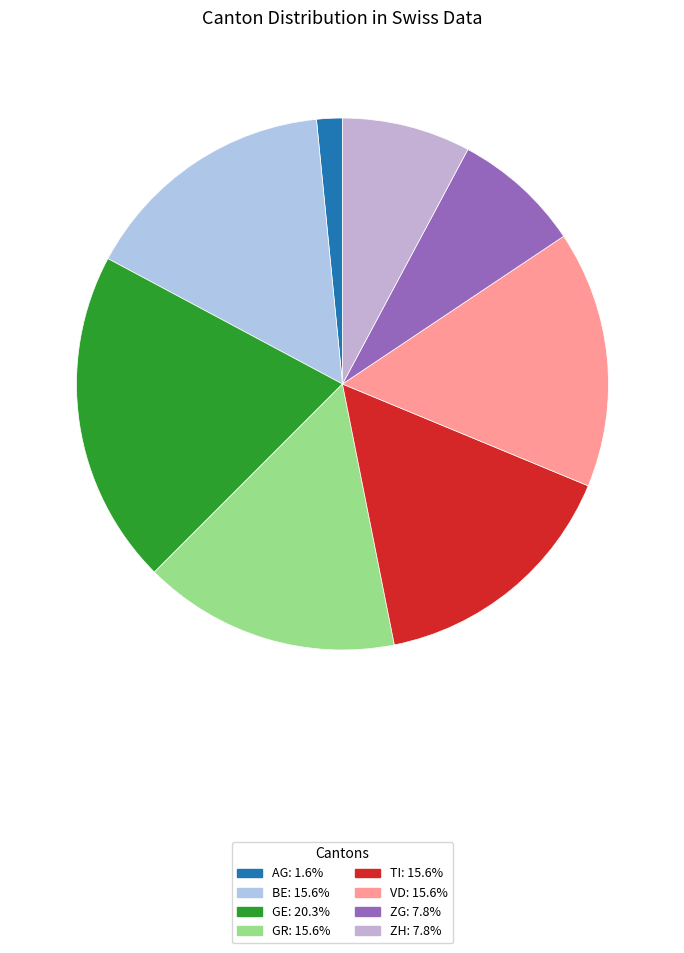

Is there any slice that represents more than half of the pie?

No